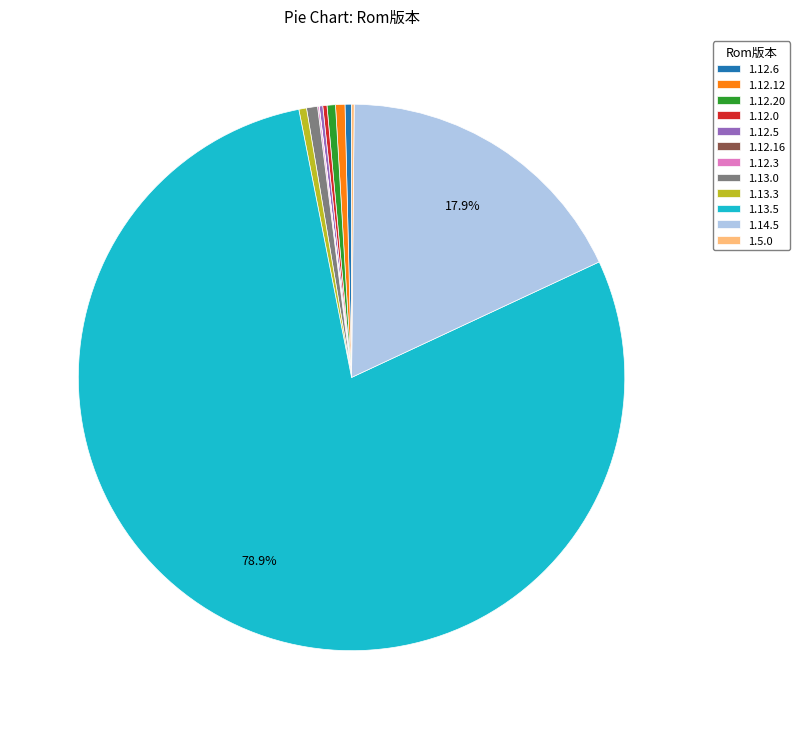

What is the majority slice?

1.13.5